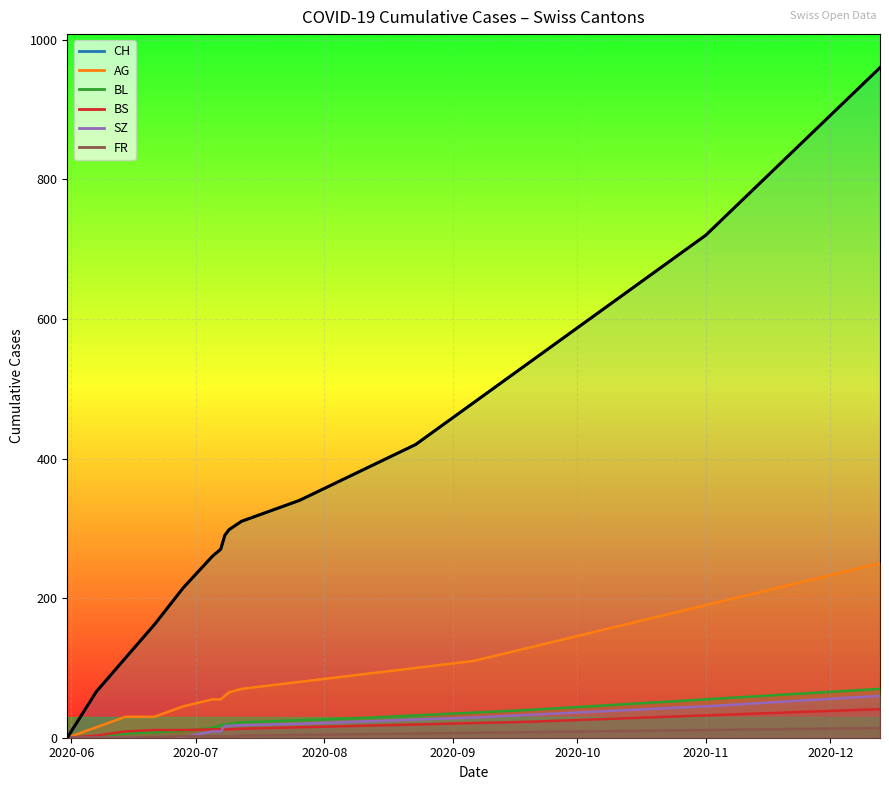

Which has a higher value, 18 or 4?

18